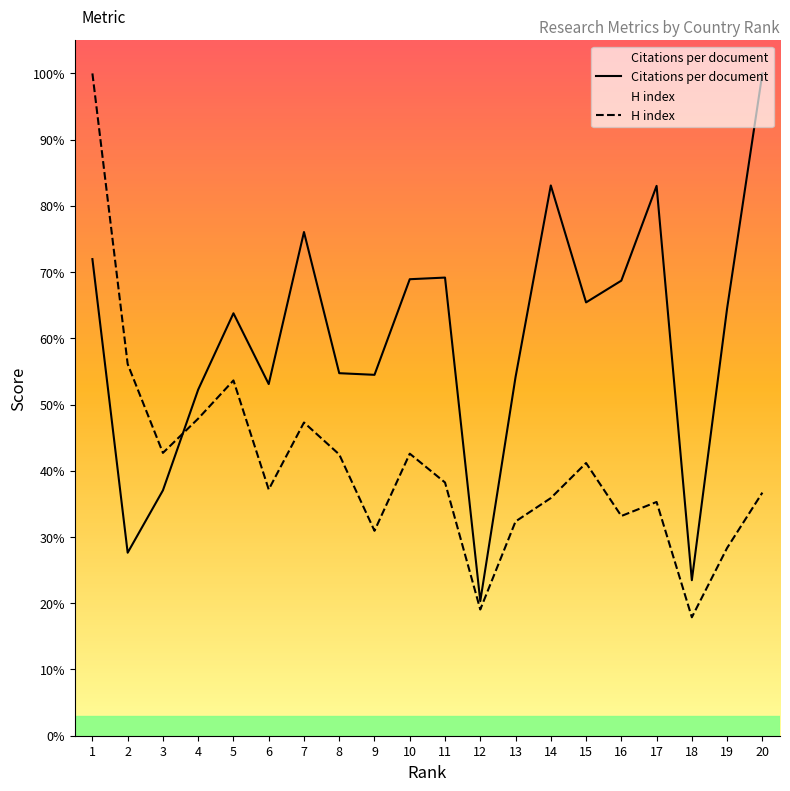

The value of Citations per document at 2 is 367.0. True or false?

False